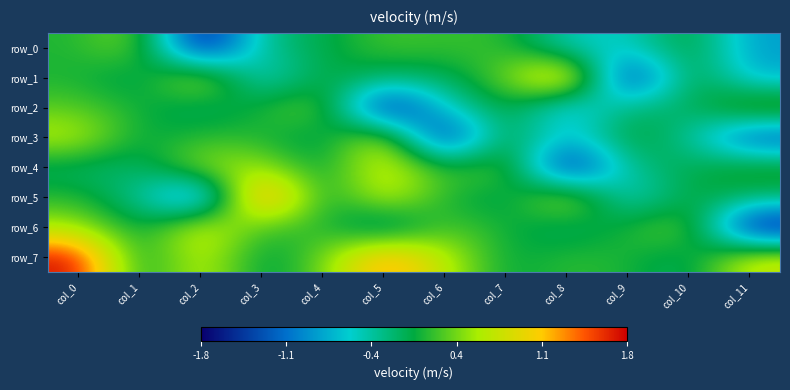

At which label does row_1 reach its peak?

col_8